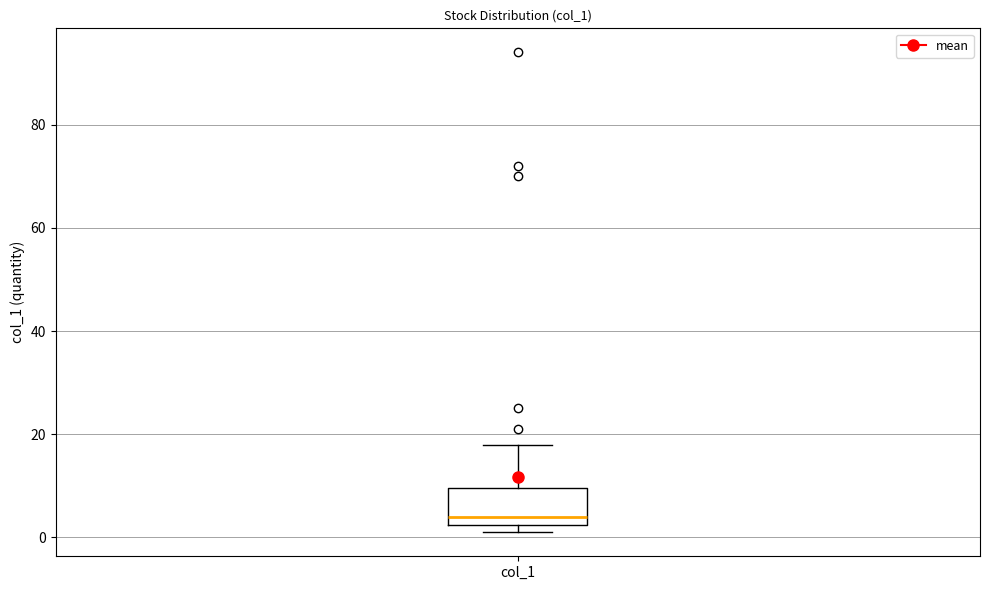

Where is the lower edge of the box for col_1 on the y-axis? The values are not printed on the chart, so give them approximately, as read against the axis.

2